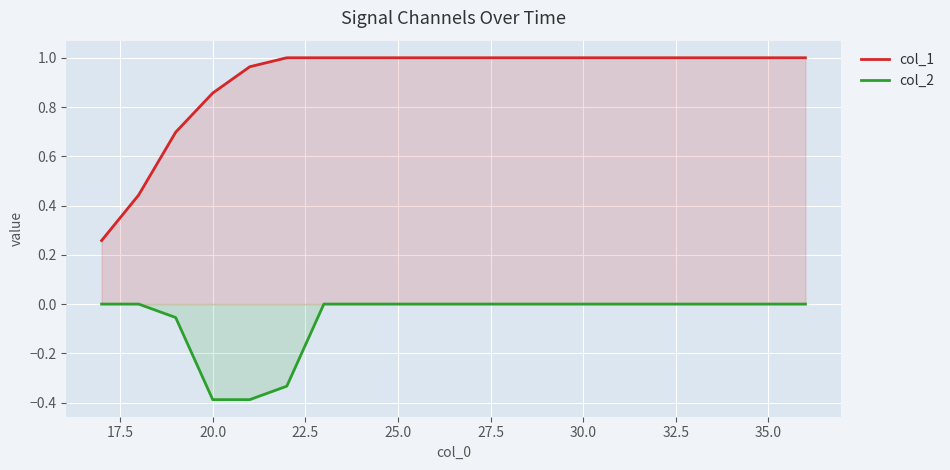

Is it true that col_2 equals -0.2 at 30.0?

False